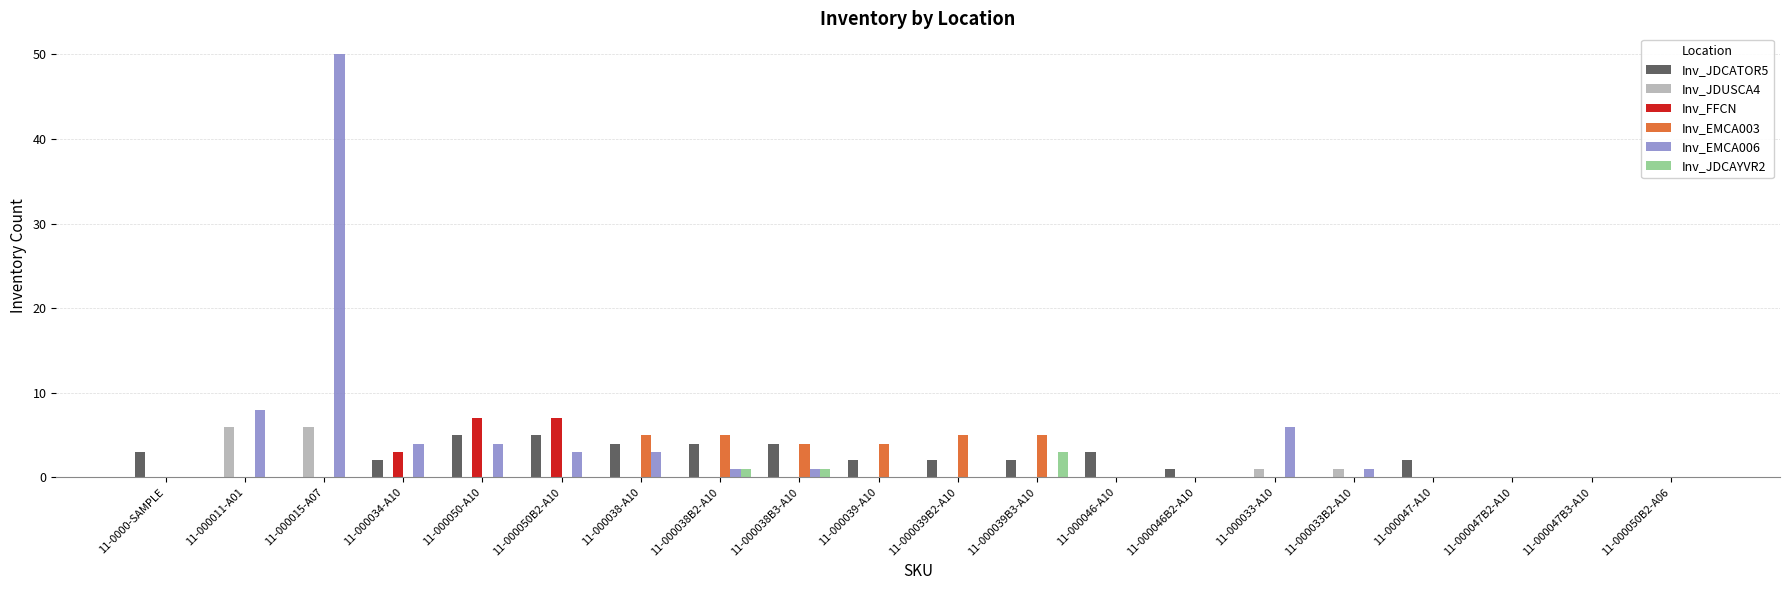

Which category has the highest value in the Inv_EMCA006 series?

11-000015-A07